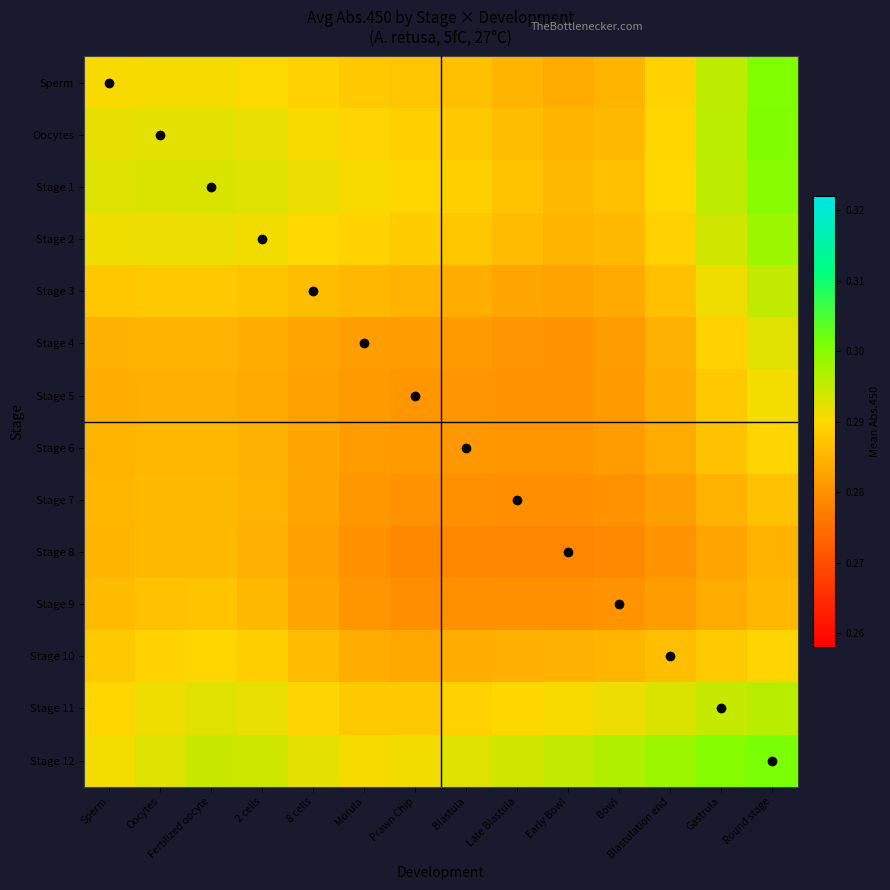

Reading right to left, what are all the values shown in this chart?

Sperm: Round stage=0.3	Gastrula=0.3	Blastulation end=0.3	Bowl=0.3	Early Bowl=0.3	Late Blastula=0.3	Blastula=0.3	Prawn Chip=0.3	Morula=0.3	8 cells=0.3	2 cells=0.3	Fertilized oocyte=0.3	Oocytes=0.3	Sperm=0.3
Oocytes: Round stage=0.3	Gastrula=0.3	Blastulation end=0.3	Bowl=0.3	Early Bowl=0.3	Late Blastula=0.3	Blastula=0.3	Prawn Chip=0.3	Morula=0.3	8 cells=0.3	2 cells=0.3	Fertilized oocyte=0.3	Oocytes=0.3	Sperm=0.3
Stage 1: Round stage=0.3	Gastrula=0.3	Blastulation end=0.3	Bowl=0.3	Early Bowl=0.3	Late Blastula=0.3	Blastula=0.3	Prawn Chip=0.3	Morula=0.3	8 cells=0.3	2 cells=0.3	Fertilized oocyte=0.3	Oocytes=0.3	Sperm=0.3
Stage 2: Round stage=0.3	Gastrula=0.3	Blastulation end=0.3	Bowl=0.3	Early Bowl=0.3	Late Blastula=0.3	Blastula=0.3	Prawn Chip=0.3	Morula=0.3	8 cells=0.3	2 cells=0.3	Fertilized oocyte=0.3	Oocytes=0.3	Sperm=0.3
Stage 3: Round stage=0.3	Gastrula=0.3	Blastulation end=0.3	Bowl=0.3	Early Bowl=0.3	Late Blastula=0.3	Blastula=0.3	Prawn Chip=0.3	Morula=0.3	8 cells=0.3	2 cells=0.3	Fertilized oocyte=0.3	Oocytes=0.3	Sperm=0.3
Stage 4: Round stage=0.3	Gastrula=0.3	Blastulation end=0.3	Bowl=0.3	Early Bowl=0.3	Late Blastula=0.3	Blastula=0.3	Prawn Chip=0.3	Morula=0.3	8 cells=0.3	2 cells=0.3	Fertilized oocyte=0.3	Oocytes=0.3	Sperm=0.3
Stage 5: Round stage=0.3	Gastrula=0.3	Blastulation end=0.3	Bowl=0.3	Early Bowl=0.3	Late Blastula=0.3	Blastula=0.3	Prawn Chip=0.3	Morula=0.3	8 cells=0.3	2 cells=0.3	Fertilized oocyte=0.3	Oocytes=0.3	Sperm=0.3
Stage 6: Round stage=0.3	Gastrula=0.3	Blastulation end=0.3	Bowl=0.3	Early Bowl=0.3	Late Blastula=0.3	Blastula=0.3	Prawn Chip=0.3	Morula=0.3	8 cells=0.3	2 cells=0.3	Fertilized oocyte=0.3	Oocytes=0.3	Sperm=0.3
Stage 7: Round stage=0.3	Gastrula=0.3	Blastulation end=0.3	Bowl=0.3	Early Bowl=0.3	Late Blastula=0.3	Blastula=0.3	Prawn Chip=0.3	Morula=0.3	8 cells=0.3	2 cells=0.3	Fertilized oocyte=0.3	Oocytes=0.3	Sperm=0.3
Stage 8: Round stage=0.3	Gastrula=0.3	Blastulation end=0.3	Bowl=0.3	Early Bowl=0.3	Late Blastula=0.3	Blastula=0.3	Prawn Chip=0.3	Morula=0.3	8 cells=0.3	2 cells=0.3	Fertilized oocyte=0.3	Oocytes=0.3	Sperm=0.3
Stage 9: Round stage=0.3	Gastrula=0.3	Blastulation end=0.3	Bowl=0.3	Early Bowl=0.3	Late Blastula=0.3	Blastula=0.3	Prawn Chip=0.3	Morula=0.3	8 cells=0.3	2 cells=0.3	Fertilized oocyte=0.3	Oocytes=0.3	Sperm=0.3
Stage 10: Round stage=0.3	Gastrula=0.3	Blastulation end=0.3	Bowl=0.3	Early Bowl=0.3	Late Blastula=0.3	Blastula=0.3	Prawn Chip=0.3	Morula=0.3	8 cells=0.3	2 cells=0.3	Fertilized oocyte=0.3	Oocytes=0.3	Sperm=0.3
Stage 11: Round stage=0.3	Gastrula=0.3	Blastulation end=0.3	Bowl=0.3	Early Bowl=0.3	Late Blastula=0.3	Blastula=0.3	Prawn Chip=0.3	Morula=0.3	8 cells=0.3	2 cells=0.3	Fertilized oocyte=0.3	Oocytes=0.3	Sperm=0.3
Stage 12: Round stage=0.3	Gastrula=0.3	Blastulation end=0.3	Bowl=0.3	Early Bowl=0.3	Late Blastula=0.3	Blastula=0.3	Prawn Chip=0.3	Morula=0.3	8 cells=0.3	2 cells=0.3	Fertilized oocyte=0.3	Oocytes=0.3	Sperm=0.3